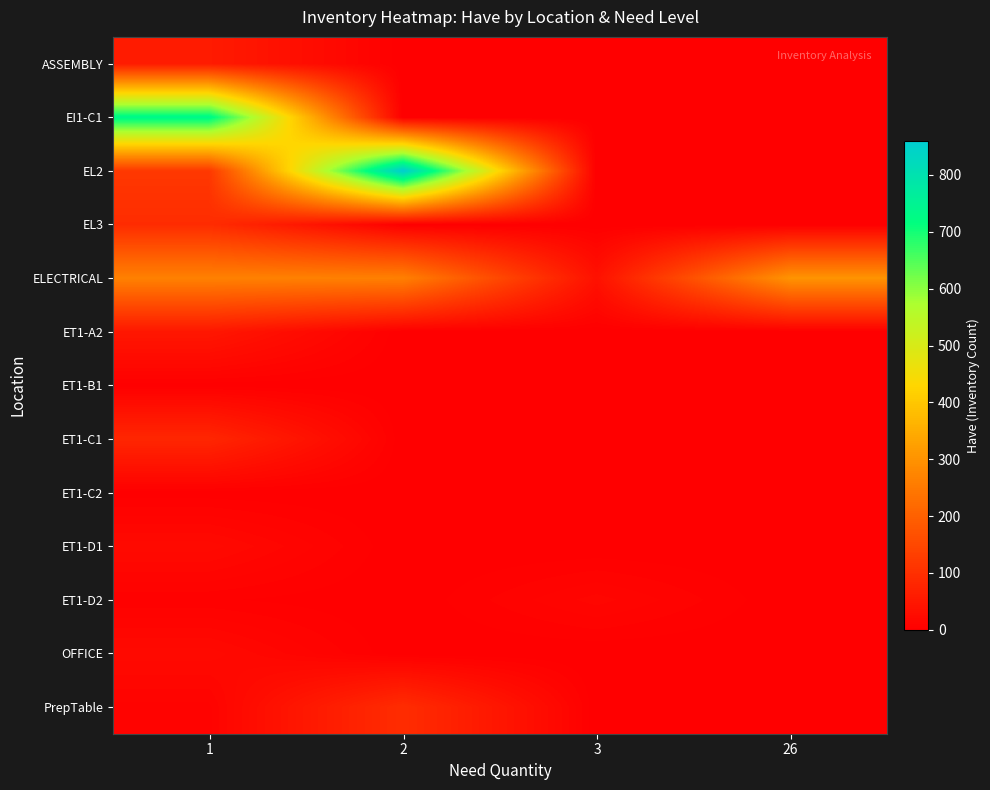

Reading right to left, what are all the values shown in this chart?

ASSEMBLY: 26=0	3=0	2=0	1=58
EI1-C1: 26=0	3=0	2=0	1=736
EL2: 26=0	3=0	2=860	1=118
EL3: 26=0	3=0	2=0	1=93
ELECTRICAL: 26=303	3=37	2=264	1=266
ET1-A2: 26=0	3=0	2=0	1=49
ET1-B1: 26=0	3=0	2=0	1=1
ET1-C1: 26=0	3=0	2=0	1=81
ET1-C2: 26=0	3=0	2=0	1=1
ET1-D1: 26=0	3=0	2=0	1=22
ET1-D2: 26=0	3=15	2=0	1=4
OFFICE: 26=0	3=0	2=0	1=22
PrepTable: 26=0	3=0	2=94	1=9